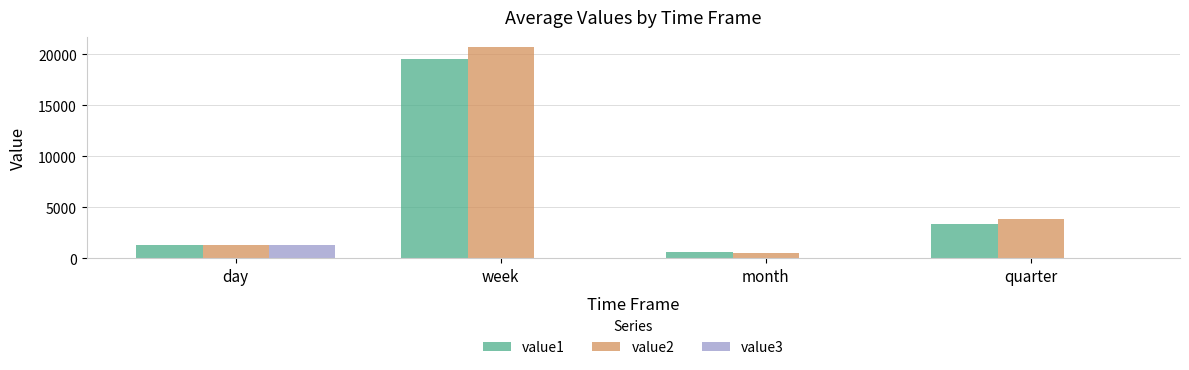

True or false: value2 has a value of 30121.9 at week.

False